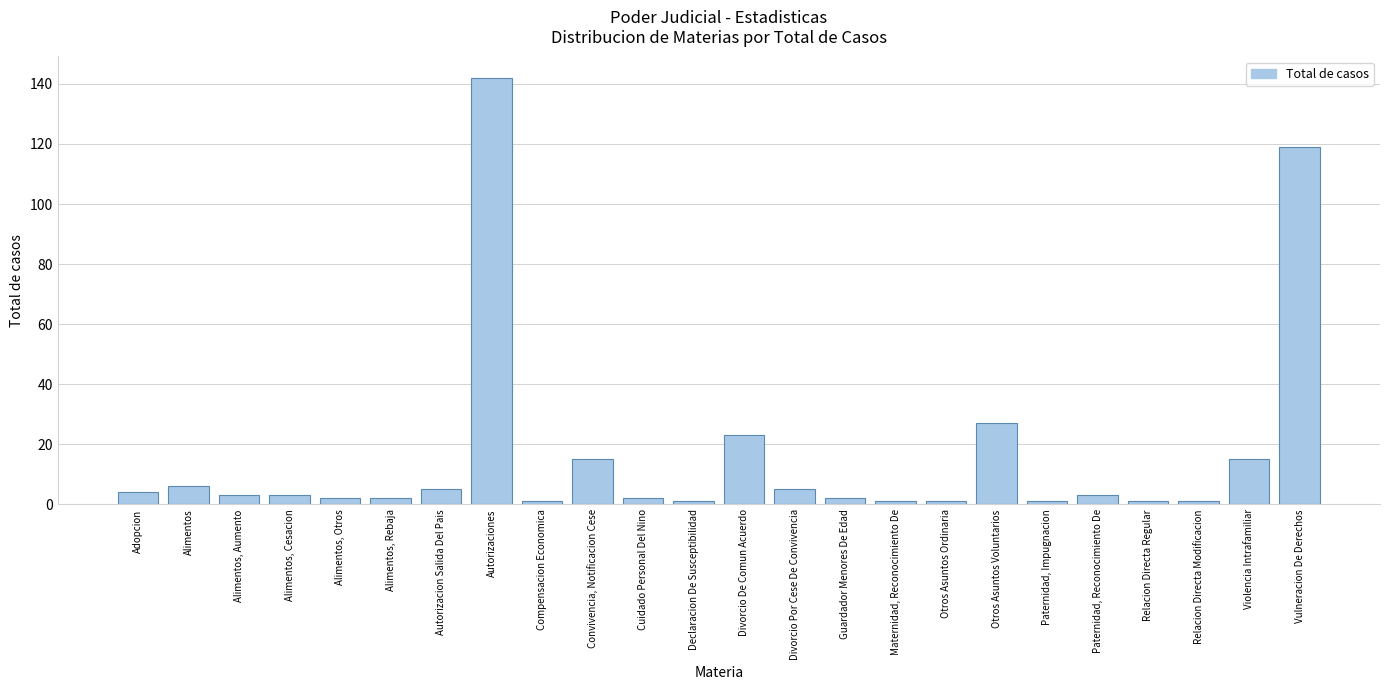

Reading left to right, what are all the values shown in this chart?

Adopcion=4	Alimentos=6	Alimentos, Aumento=3	Alimentos, Cesacion=3	Alimentos, Otros=2	Alimentos, Rebaja=2	Autorizacion Salida Del Pais=5	Autorizaciones=142	Compensacion Economica=1	Convivencia, Notificacion Cese=15	Cuidado Personal Del Nino=2	Declaracion De Susceptibilidad=1	Divorcio De Comun Acuerdo=23	Divorcio Por Cese De Convivencia=5	Guardador Menores De Edad=2	Maternidad, Reconocimiento De=1	Otros Asuntos Ordinaria=1	Otros Asuntos Voluntarios=27	Paternidad, Impugnacion=1	Paternidad, Reconocimiento De=3	Relacion Directa Regular=1	Relacion Directa Modificacion=1	Violencia Intrafamiliar=15	Vulneracion De Derechos=119